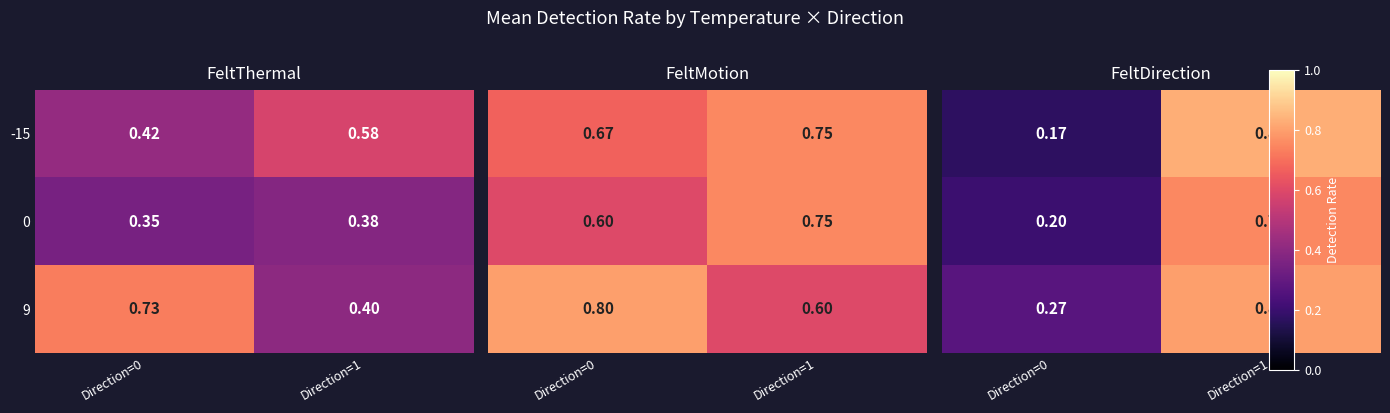

What is the sum of the -15 values at Direction=0 and Direction=1?

1.0